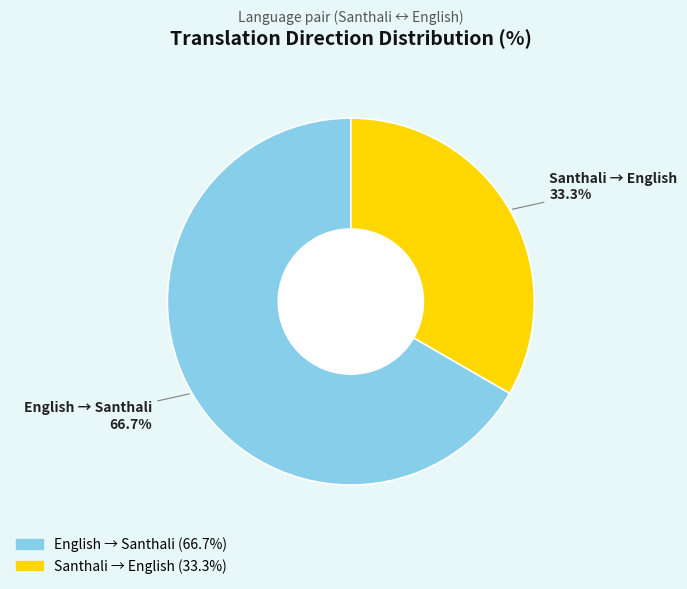

Count the number of slices in the pie.

2